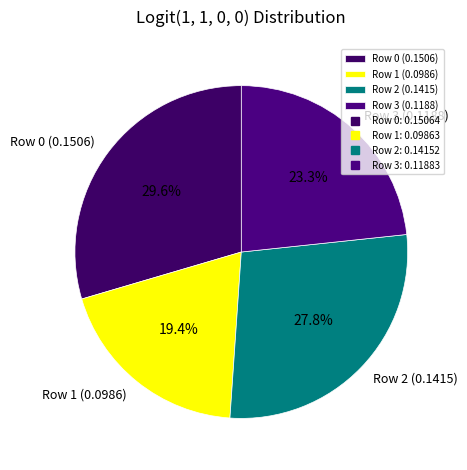

To the nearest percent, what percentage of the pie is Row 1?

19%